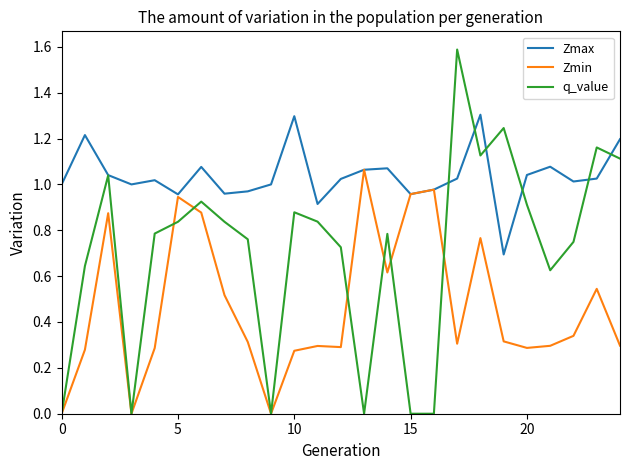

List the series in order of their overall mean, highest first.

Zmax, q_value, Zmin